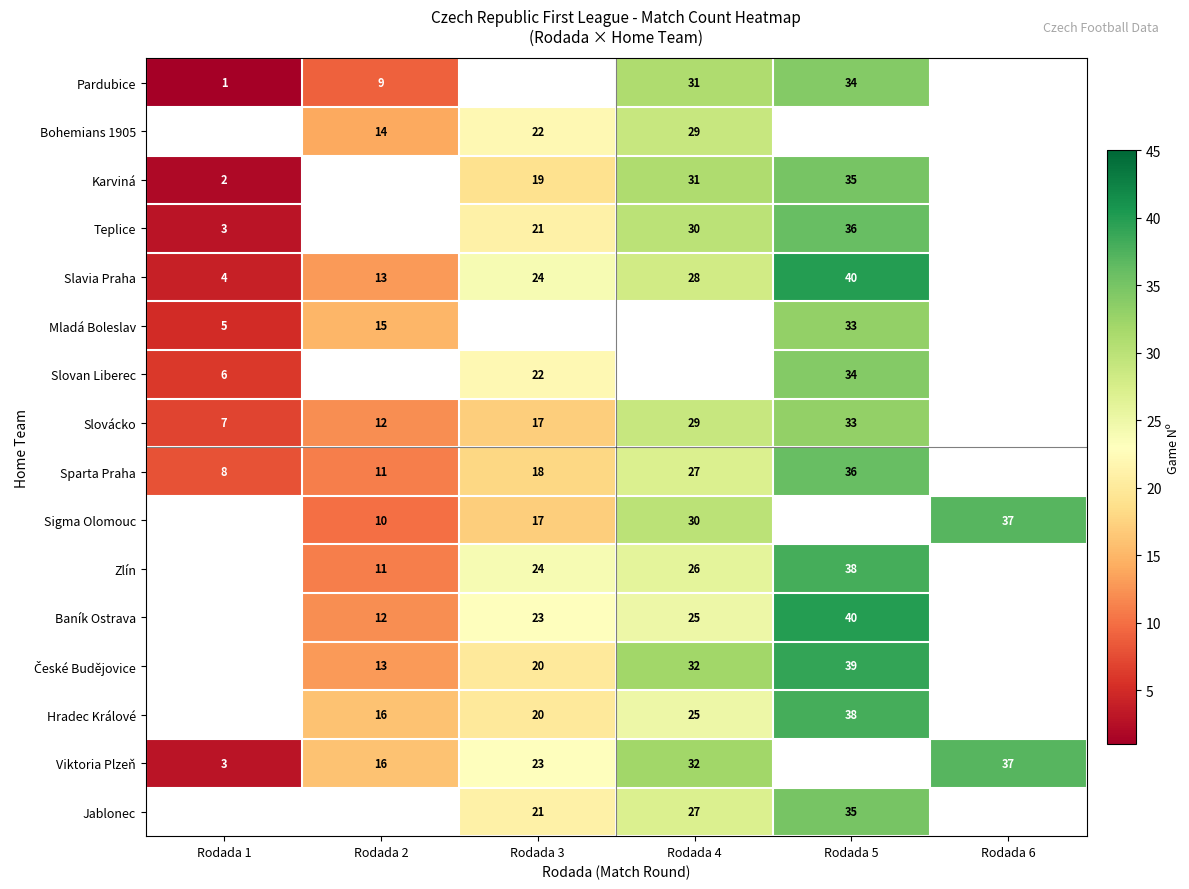

At which category does the chart reach its peak across all series?

Rodada 5